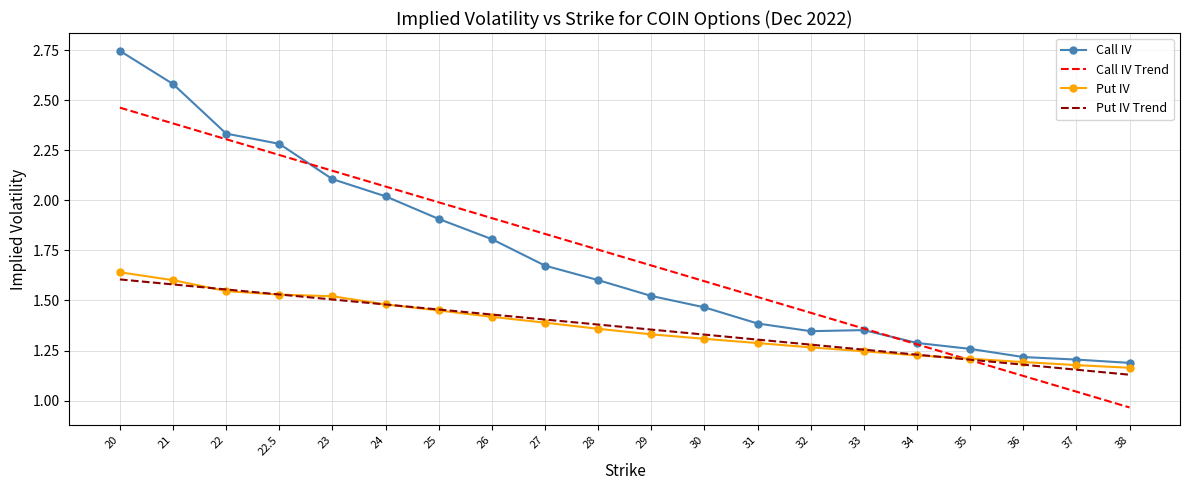

At 20, list the series in order from largest to smallest.

Call IV, Call IV Trend, Put IV, Put IV Trend